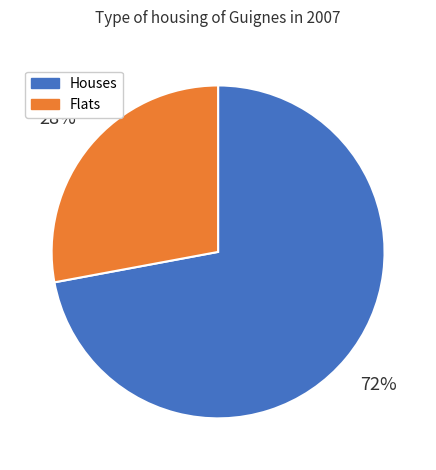

What is the largest slice in the pie chart?

Houses